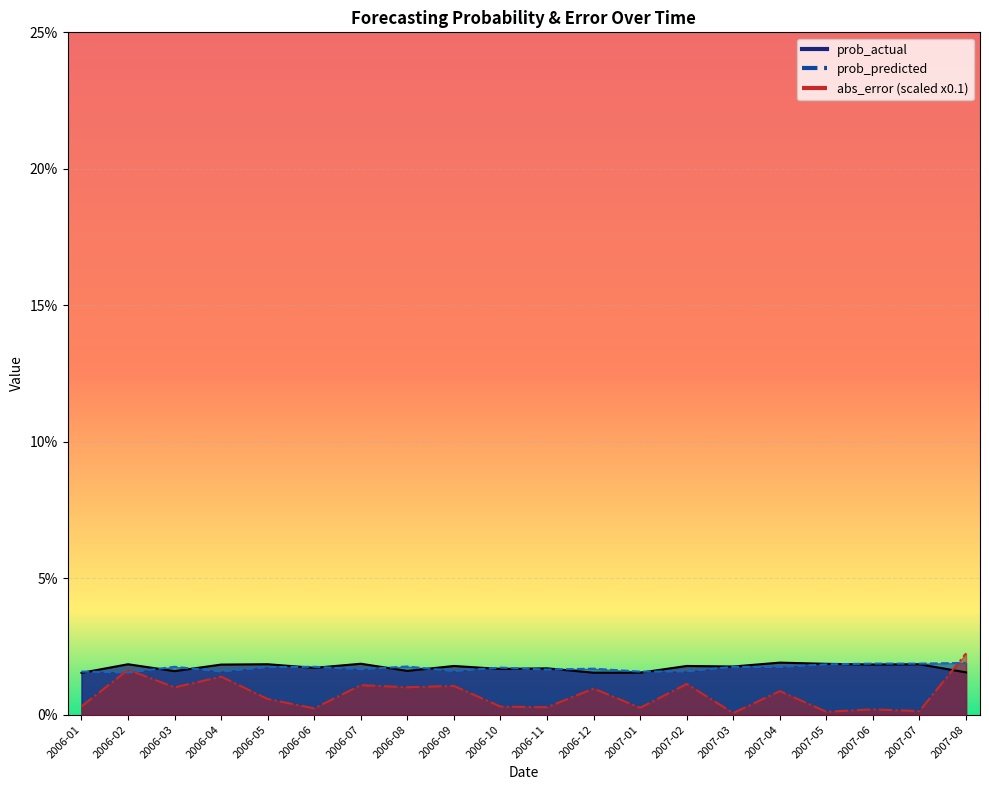

Rank the series at 2006-05 from lowest to highest value.

abs_error, prob_predicted, prob_actual